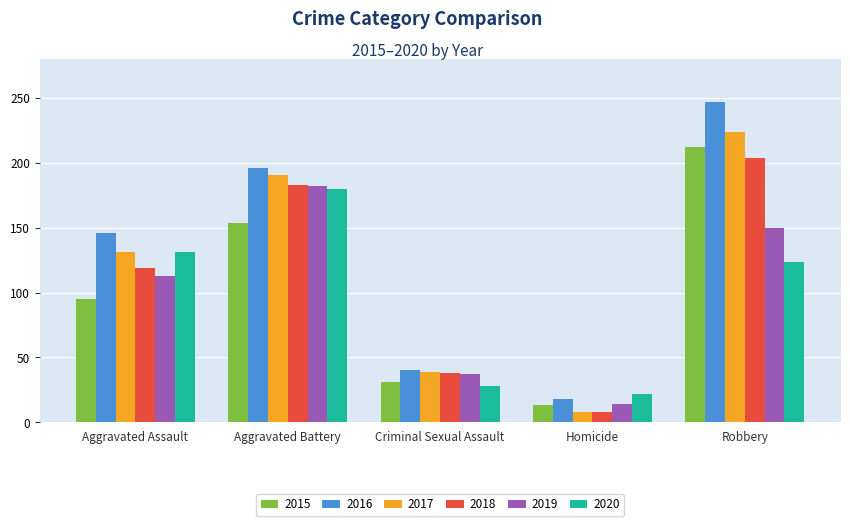

Reading left to right, transcribe all the data shown in this chart.

2015: Aggravated Assault=95	Aggravated Battery=154	Criminal Sexual Assault=31	Homicide=13	Robbery=212
2016: Aggravated Assault=146	Aggravated Battery=196	Criminal Sexual Assault=40	Homicide=18	Robbery=247
2017: Aggravated Assault=131	Aggravated Battery=191	Criminal Sexual Assault=39	Homicide=8	Robbery=224
2018: Aggravated Assault=119	Aggravated Battery=183	Criminal Sexual Assault=38	Homicide=8	Robbery=204
2019: Aggravated Assault=113	Aggravated Battery=182	Criminal Sexual Assault=37	Homicide=14	Robbery=150
2020: Aggravated Assault=131	Aggravated Battery=180	Criminal Sexual Assault=28	Homicide=22	Robbery=124